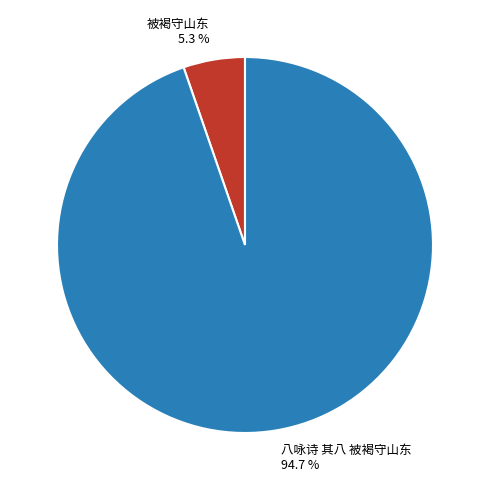

What percentage is the 八咏诗 其八 被褐守山东 slice, to the nearest percent?

95%